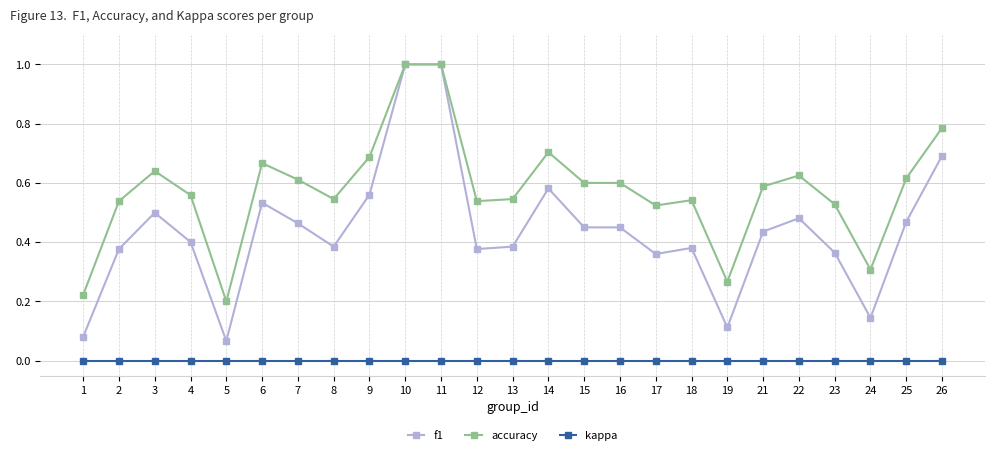

What are all the series names shown in the legend?

f1, accuracy, kappa